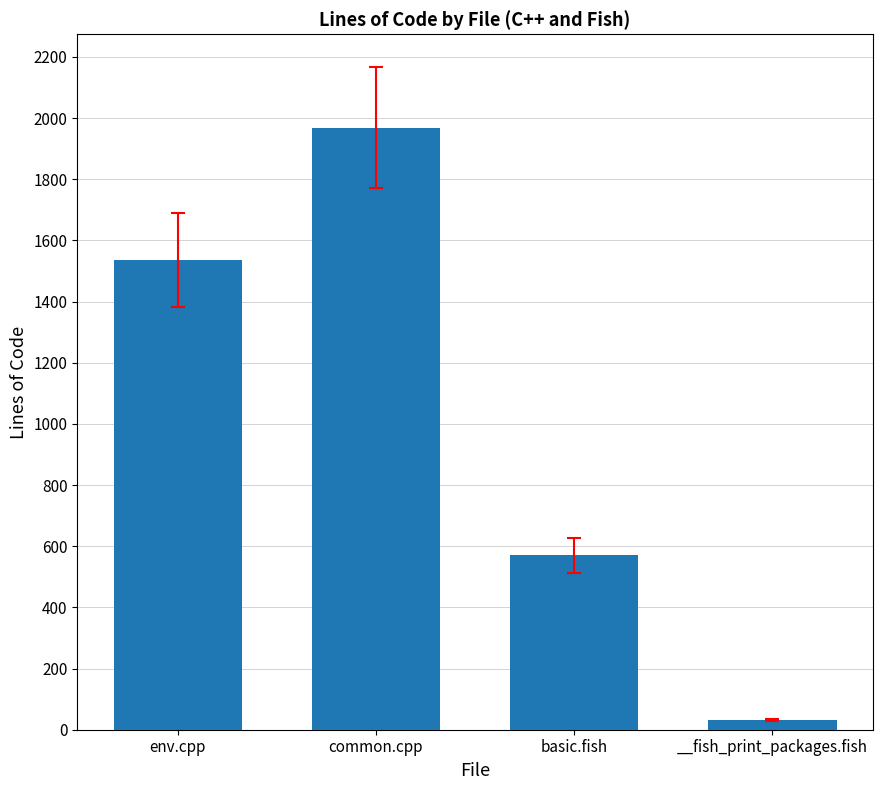

What is the value of the 3rd bar from the left?

570